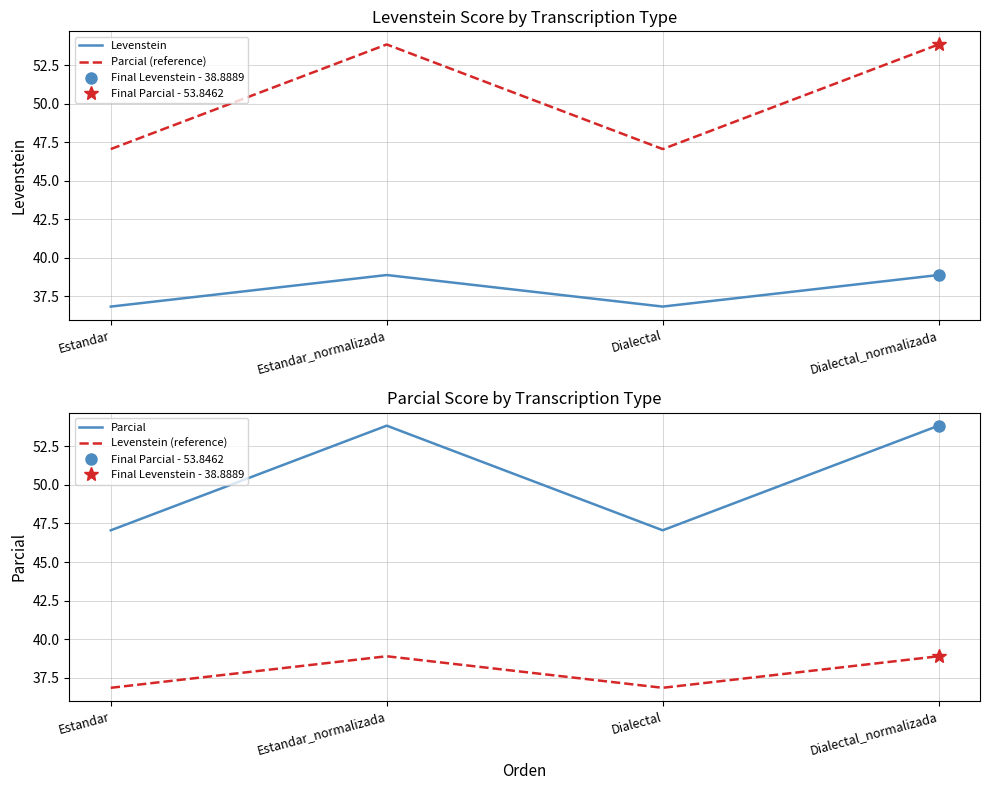

True or false: Parcial and Levenstein intersect in this chart.

False